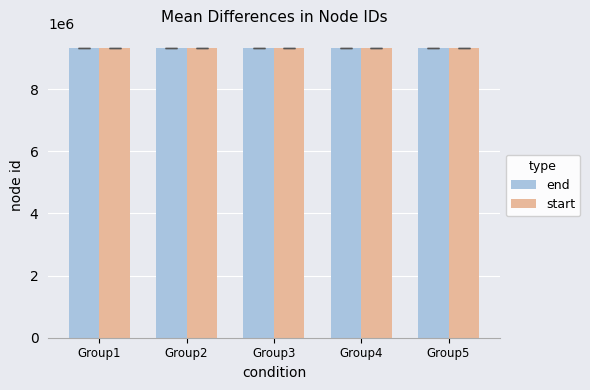

What is the highest value of the start series?

9339134.0